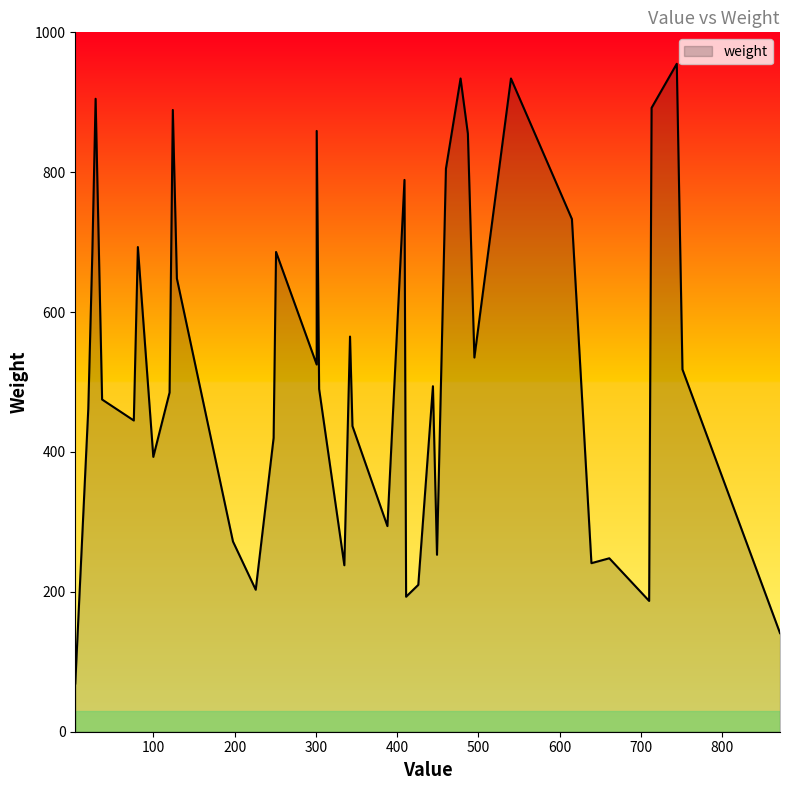

Rank the categories by value from lowest to highest.

4, 871, 710, 411, 226, 426, 335, 639, 661, 449, 198, 388, 100, 248, 345, 76, 20, 37, 120, 304, 444, 751, 301, 495, 342, 129, 25, 251, 81, 615, 409, 460, 487, 301, 124, 713, 29, 540, 478, 744